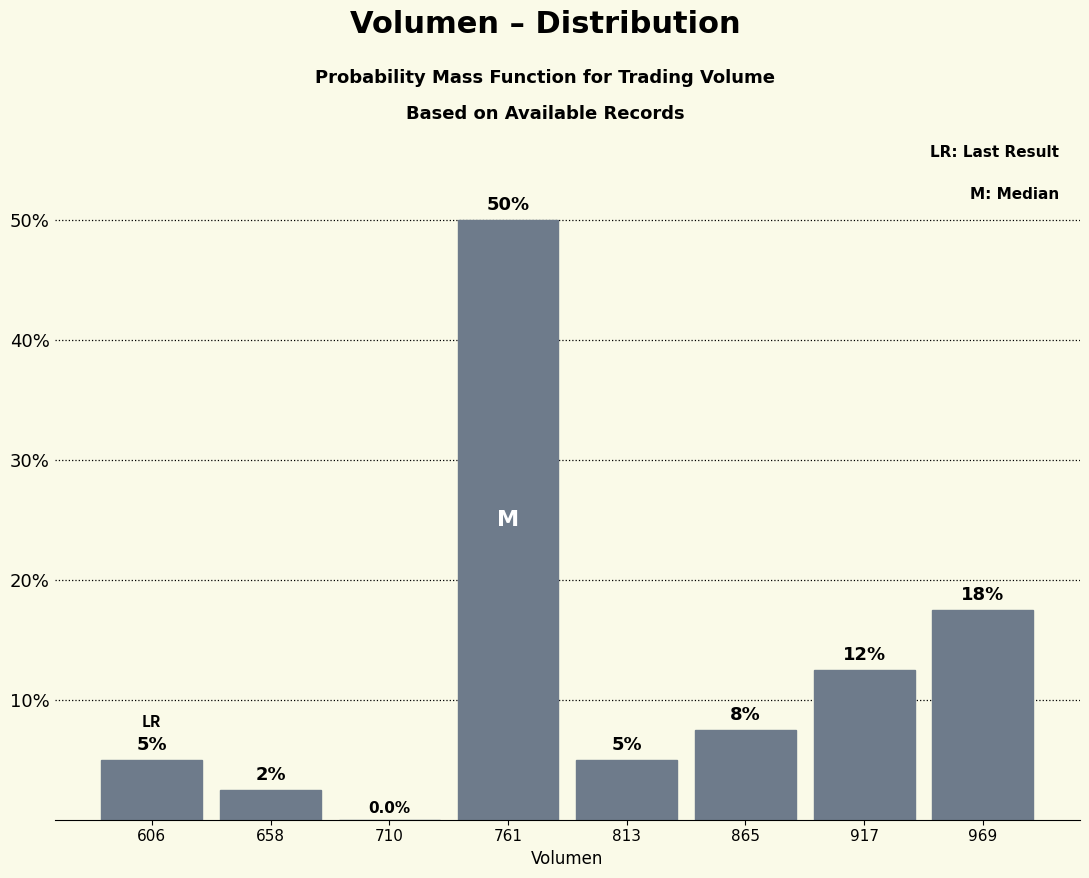

Which range on the x-axis has the tallest bar?

740 to 790